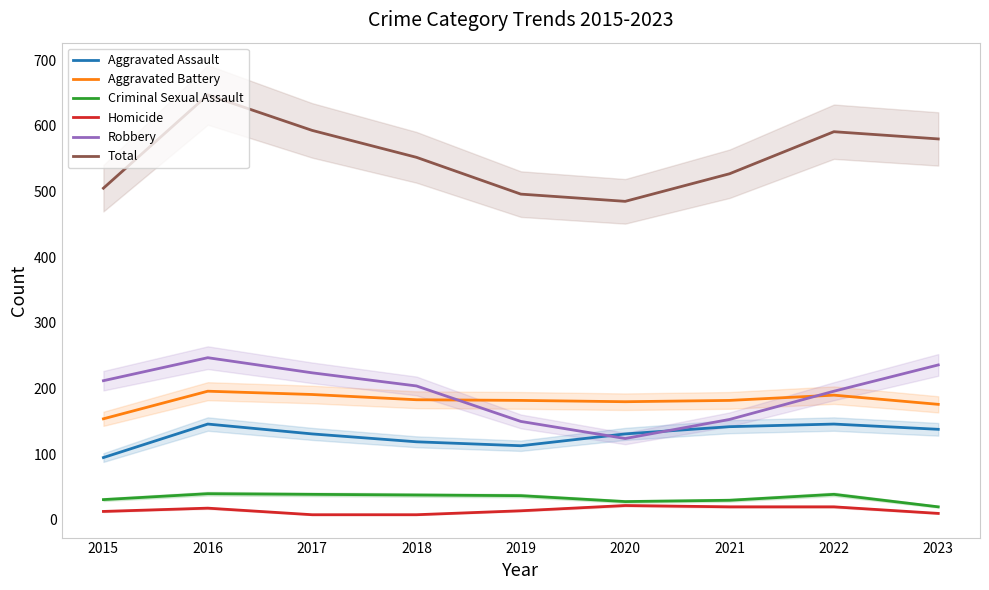

At how many categories does at least one series exceed 303?

9